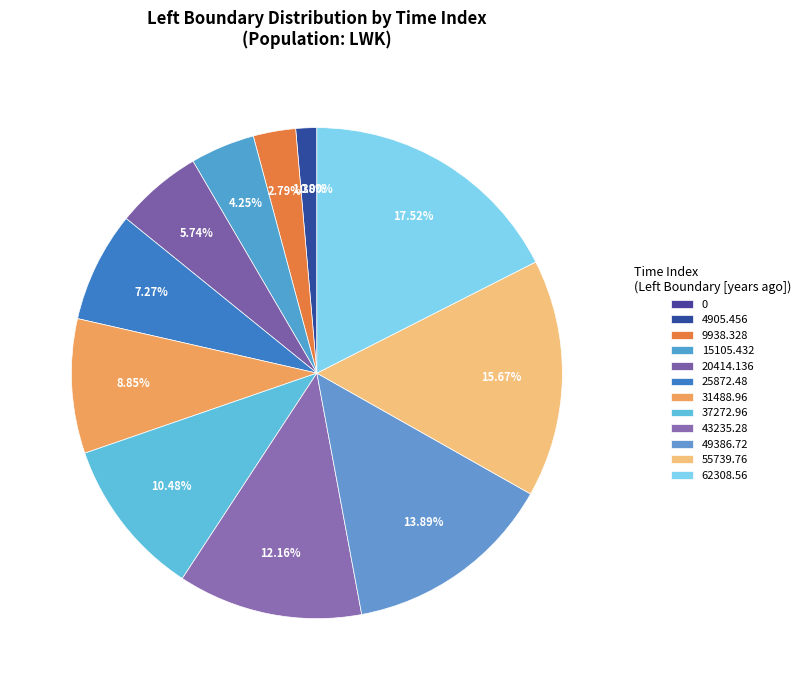

Which has a higher value, 31488.96 or 25872.48?

31488.96